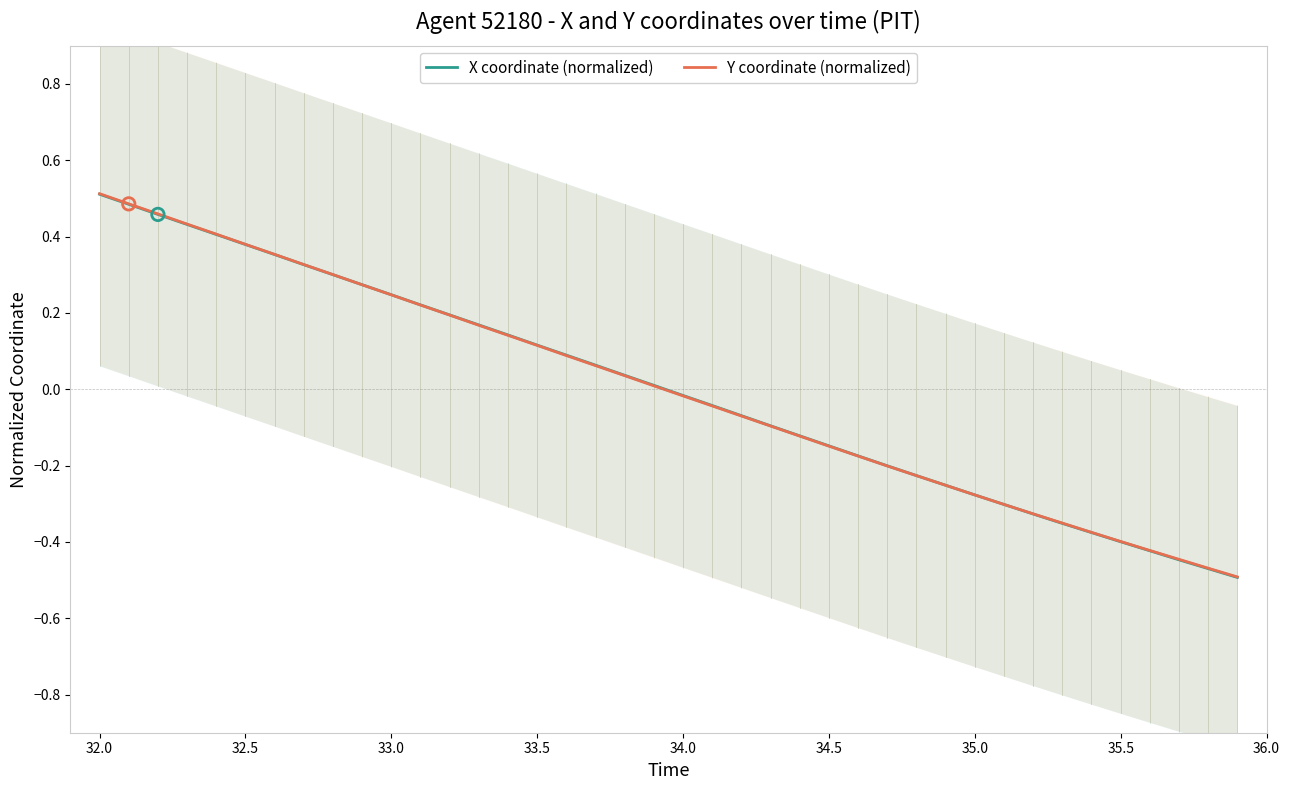

Which series has the widest spread of Y values?

Y coordinate (normalized)